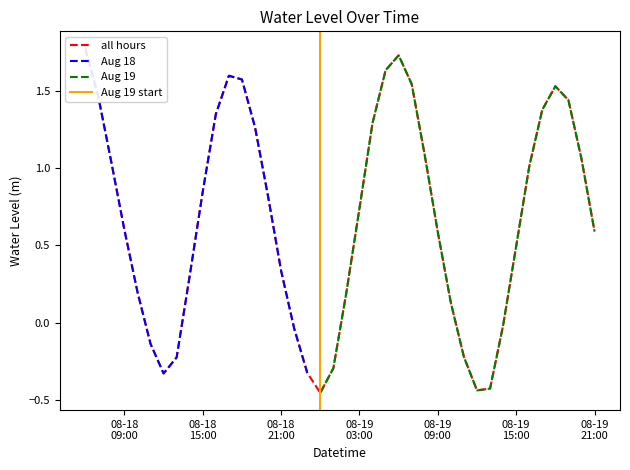

How many values are above zero?

29